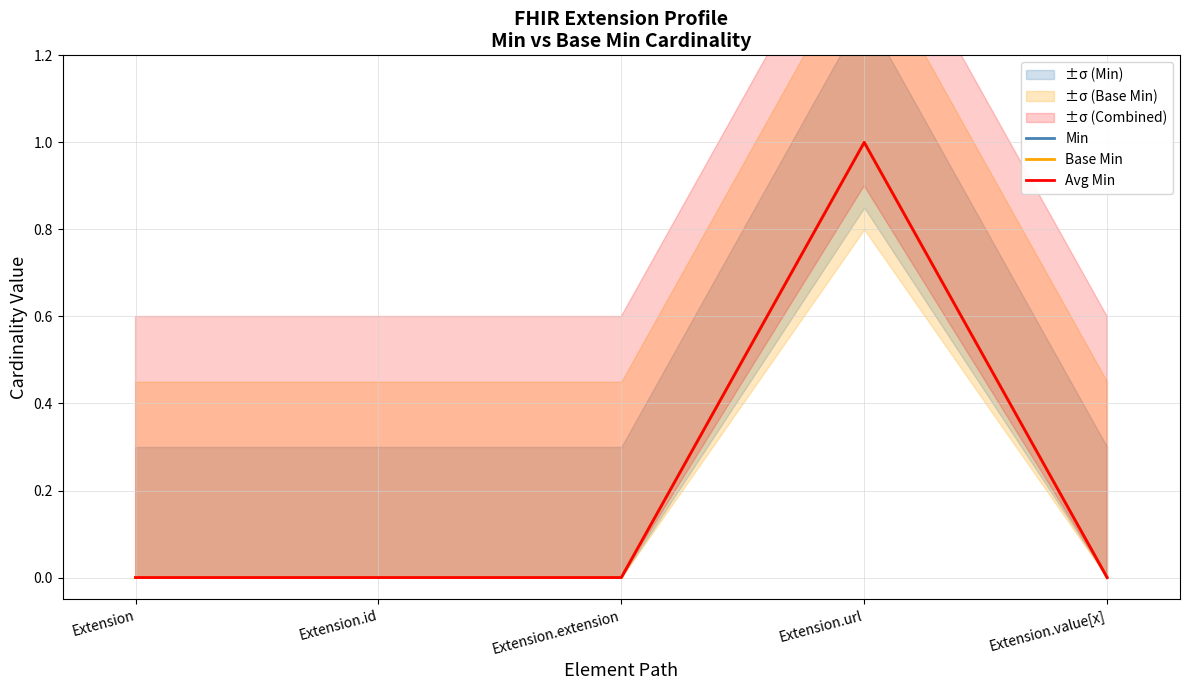

True or false: Min has more than 2 points higher than both neighbors.

False